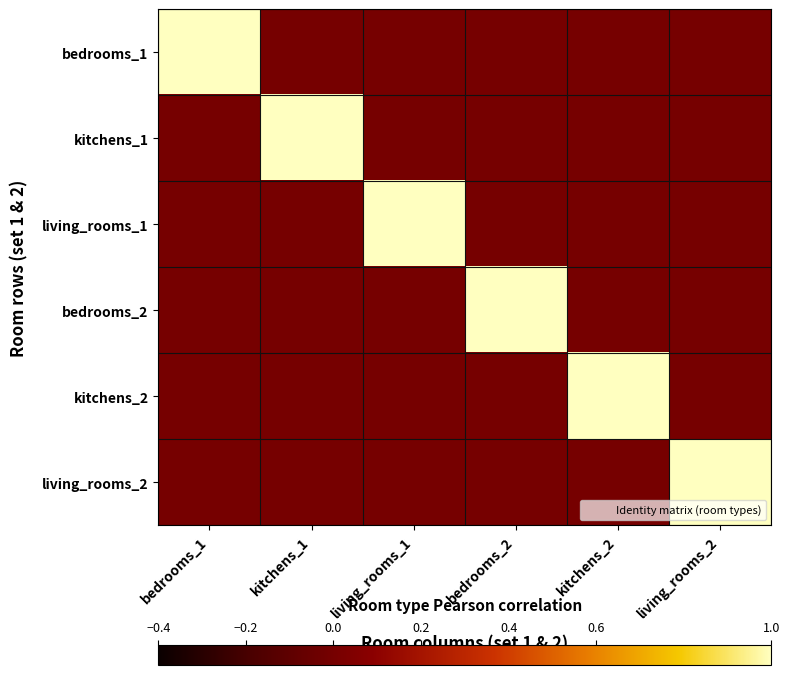

What is the spread (max minus min) of values at kitchens_2?

1